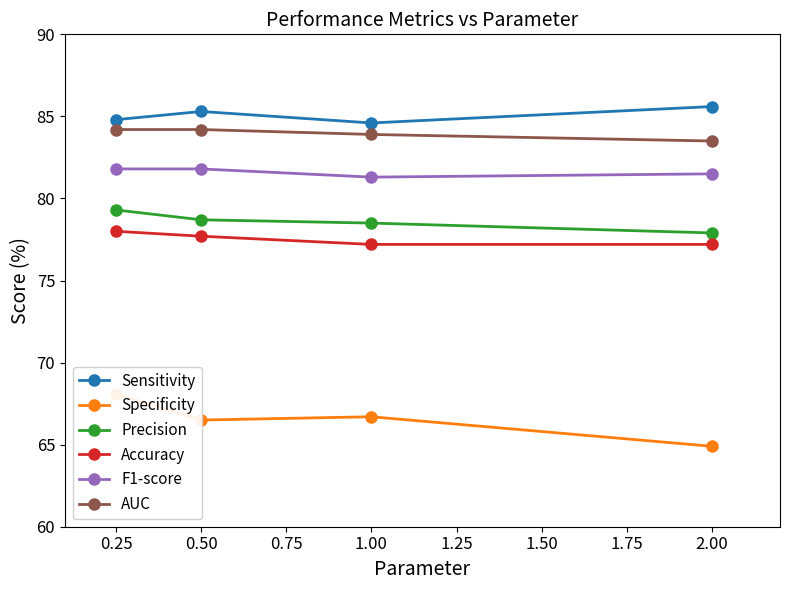

What value does the AUC series have at 0.25?

84.2